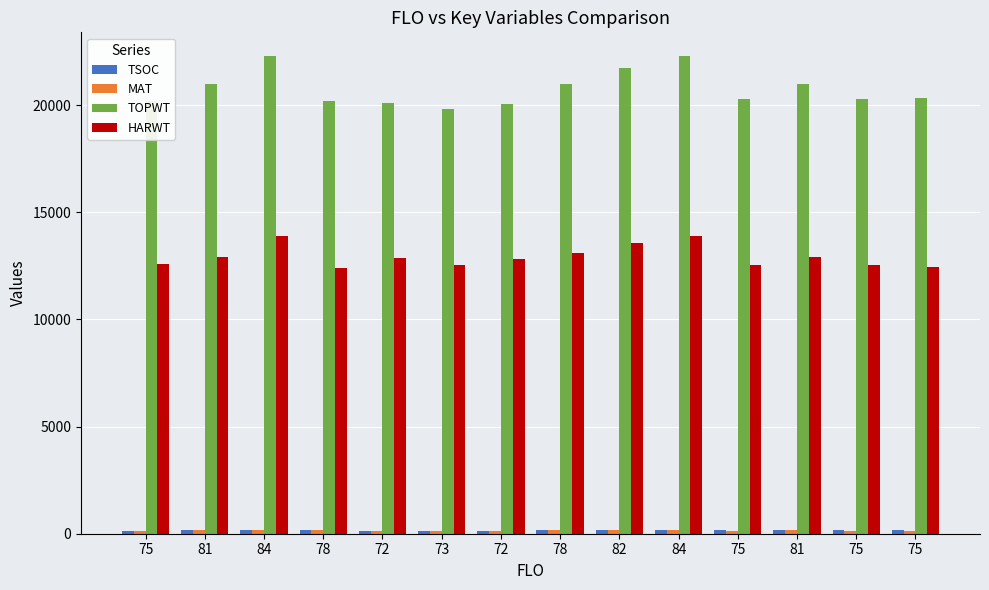

Read the HARWT value at 82, to the nearest 100.

13600